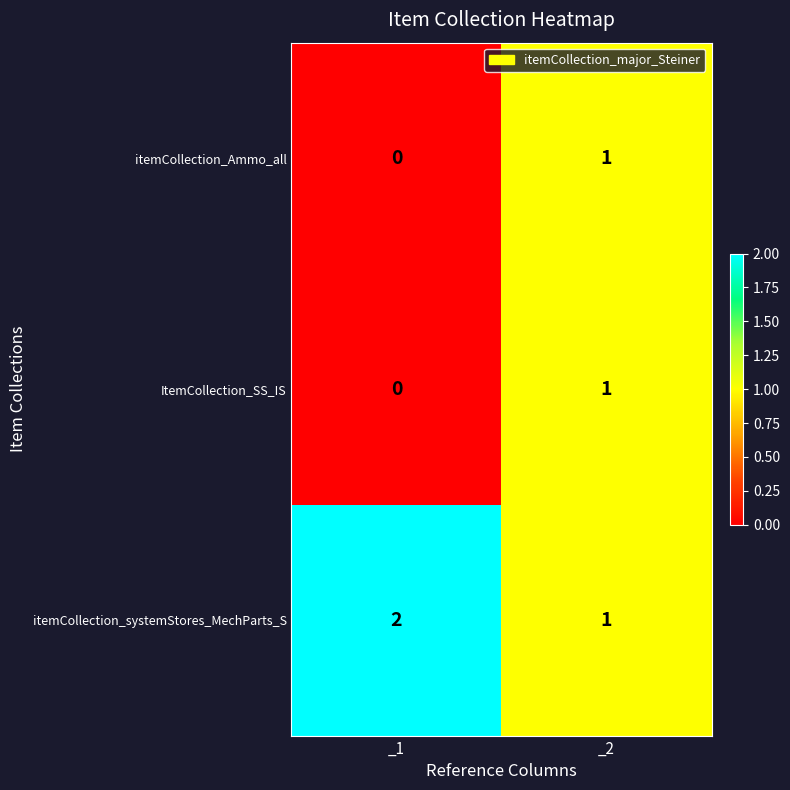

Which category has the highest value across all series?

_1